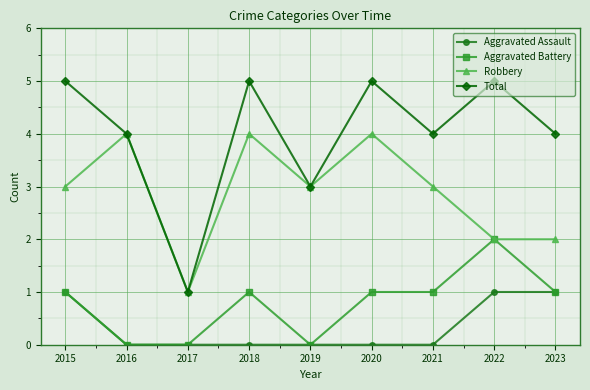

Does the chart display data point markers on the line(s)?

Yes